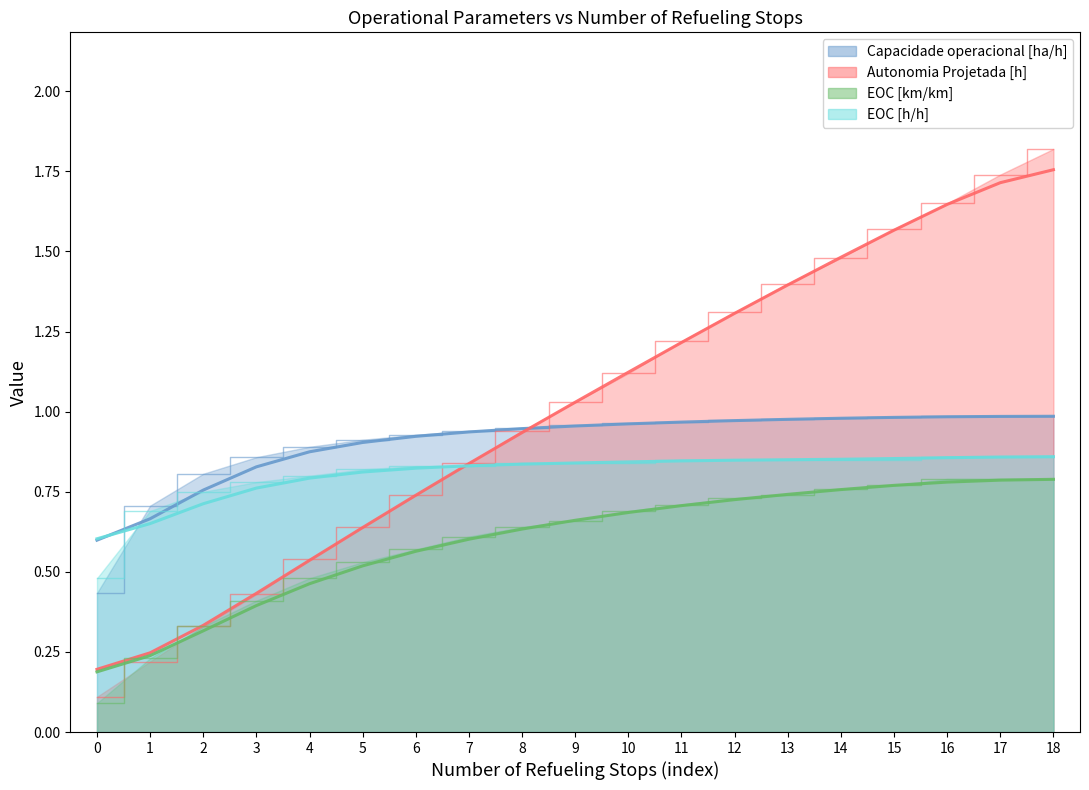

Which series has the largest total across all categories?

Autonomia Projetada [h]